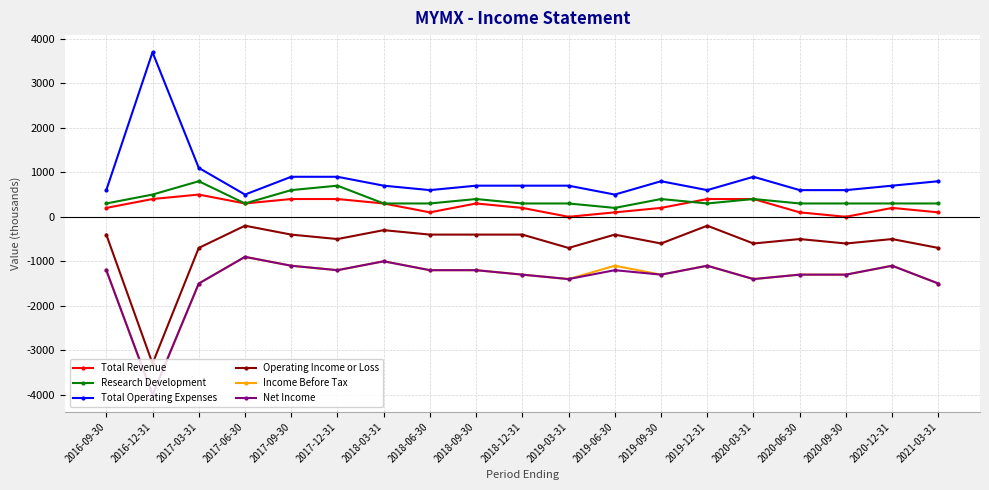

Reading right to left, extract all data points from this chart.

Total Revenue: 2021-03-31=100	2020-12-31=200	2020-09-30=0	2020-06-30=100	2020-03-31=400	2019-12-31=400	2019-09-30=200	2019-06-30=100	2019-03-31=0	2018-12-31=200	2018-09-30=300	2018-06-30=100	2018-03-31=300	2017-12-31=400	2017-09-30=400	2017-06-30=300	2017-03-31=500	2016-12-31=400	2016-09-30=200
Research Development: 2021-03-31=300	2020-12-31=300	2020-09-30=300	2020-06-30=300	2020-03-31=400	2019-12-31=300	2019-09-30=400	2019-06-30=200	2019-03-31=300	2018-12-31=300	2018-09-30=400	2018-06-30=300	2018-03-31=300	2017-12-31=700	2017-09-30=600	2017-06-30=300	2017-03-31=800	2016-12-31=500	2016-09-30=300
Total Operating Expenses: 2021-03-31=800	2020-12-31=700	2020-09-30=600	2020-06-30=600	2020-03-31=900	2019-12-31=600	2019-09-30=800	2019-06-30=500	2019-03-31=700	2018-12-31=700	2018-09-30=700	2018-06-30=600	2018-03-31=700	2017-12-31=900	2017-09-30=900	2017-06-30=500	2017-03-31=1100	2016-12-31=3700	2016-09-30=600
Operating Income or Loss: 2021-03-31=-700	2020-12-31=-500	2020-09-30=-600	2020-06-30=-500	2020-03-31=-600	2019-12-31=-200	2019-09-30=-600	2019-06-30=-400	2019-03-31=-700	2018-12-31=-400	2018-09-30=-400	2018-06-30=-400	2018-03-31=-300	2017-12-31=-500	2017-09-30=-400	2017-06-30=-200	2017-03-31=-700	2016-12-31=-3300	2016-09-30=-400
Income Before Tax: 2021-03-31=-1500	2020-12-31=-1100	2020-09-30=-1300	2020-06-30=-1300	2020-03-31=-1400	2019-12-31=-1100	2019-09-30=-1300	2019-06-30=-1100	2019-03-31=-1400	2018-12-31=-1300	2018-09-30=-1200	2018-06-30=-1200	2018-03-31=-1000	2017-12-31=-1200	2017-09-30=-1100	2017-06-30=-900	2017-03-31=-1500	2016-12-31=-4000	2016-09-30=-1200
Net Income: 2021-03-31=-1500	2020-12-31=-1100	2020-09-30=-1300	2020-06-30=-1300	2020-03-31=-1400	2019-12-31=-1100	2019-09-30=-1300	2019-06-30=-1200	2019-03-31=-1400	2018-12-31=-1300	2018-09-30=-1200	2018-06-30=-1200	2018-03-31=-1000	2017-12-31=-1200	2017-09-30=-1100	2017-06-30=-900	2017-03-31=-1500	2016-12-31=-4000	2016-09-30=-1200